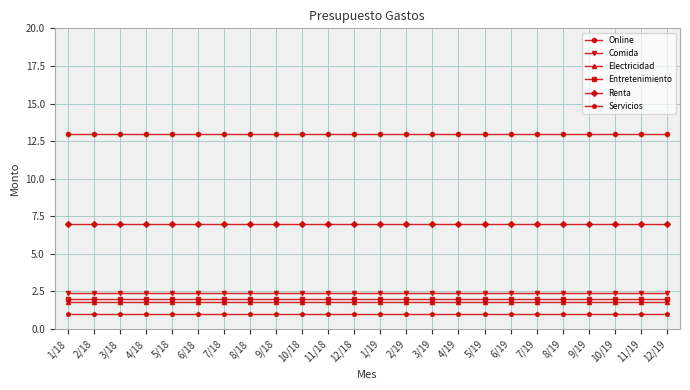

What is the difference between the highest and lowest values at 8/18?

12.0